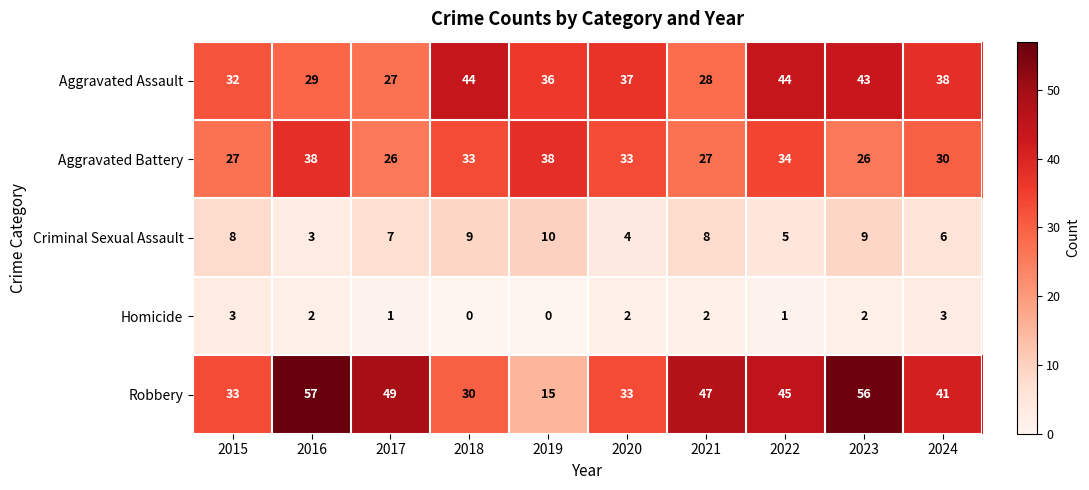

Where does the Robbery series first go above 45?

2016